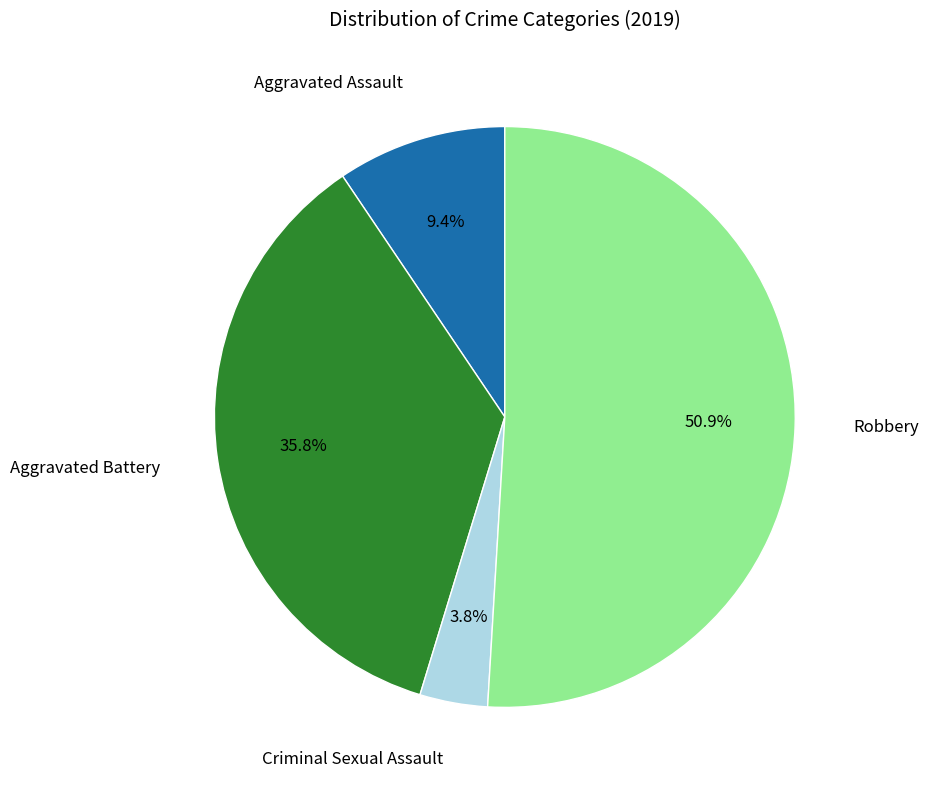

Is there a majority slice in this chart?

Yes